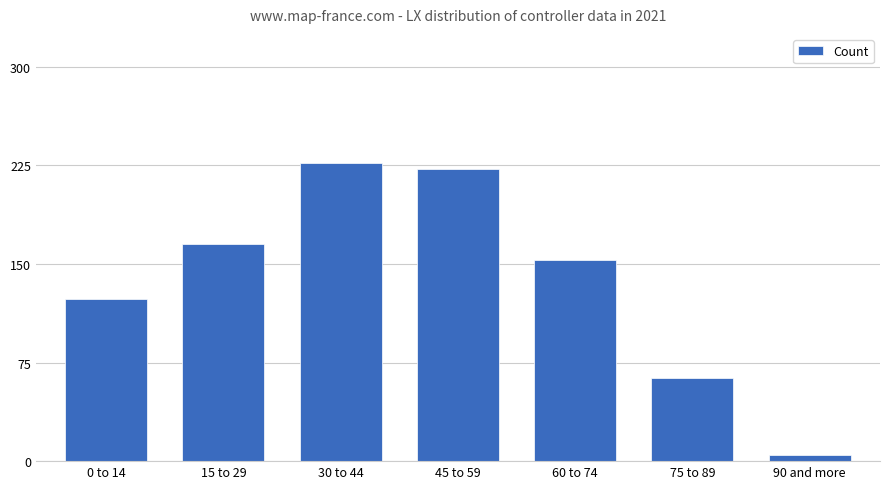

Reading left to right, what are all the values shown in this chart?

0 to 14=123	15 to 29=165	30 to 44=227	45 to 59=222	60 to 74=153	75 to 89=63	90 and more=5